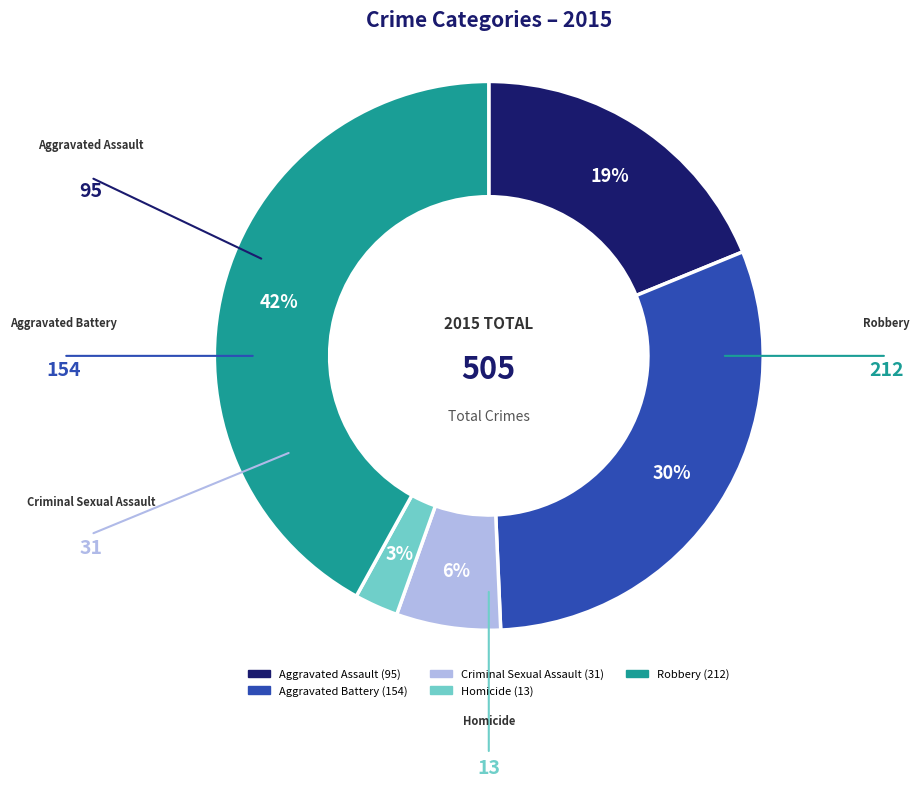

To the nearest percent, what is the combined percentage of Robbery and Criminal Sexual Assault?

48%